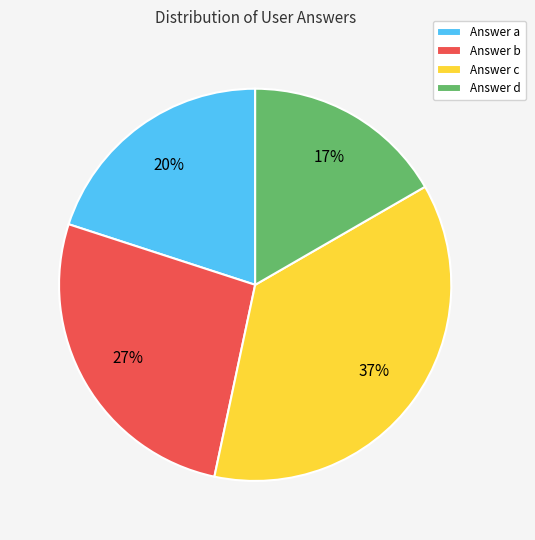

To the nearest percent, what is the average slice percentage?

25%